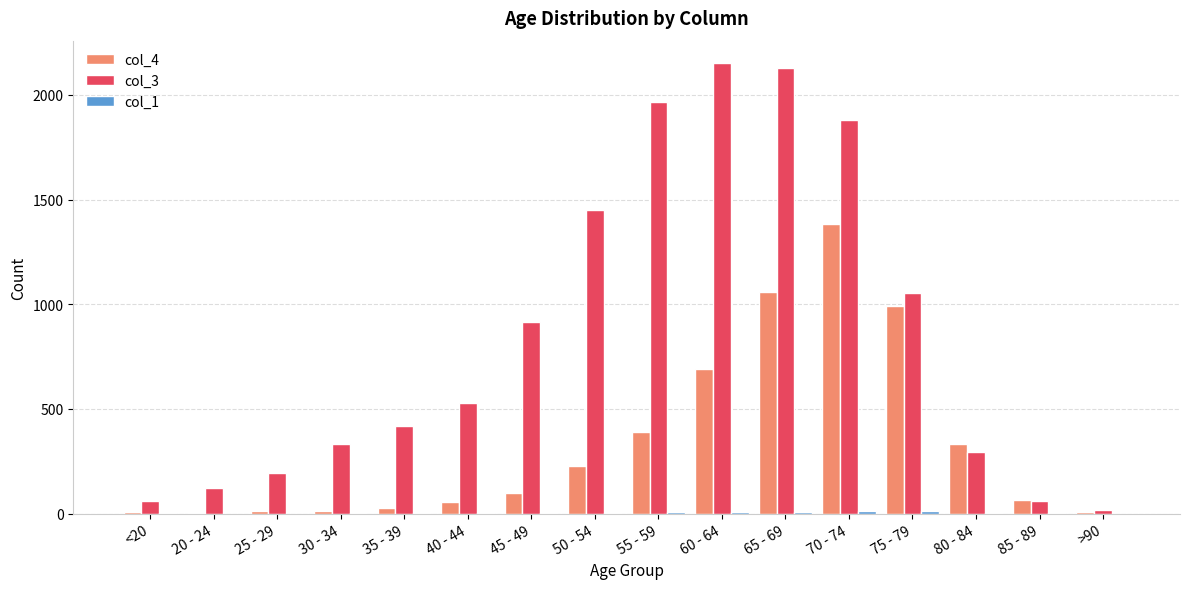

True or false: col_4 has a value of 63 at 50 - 54.

False